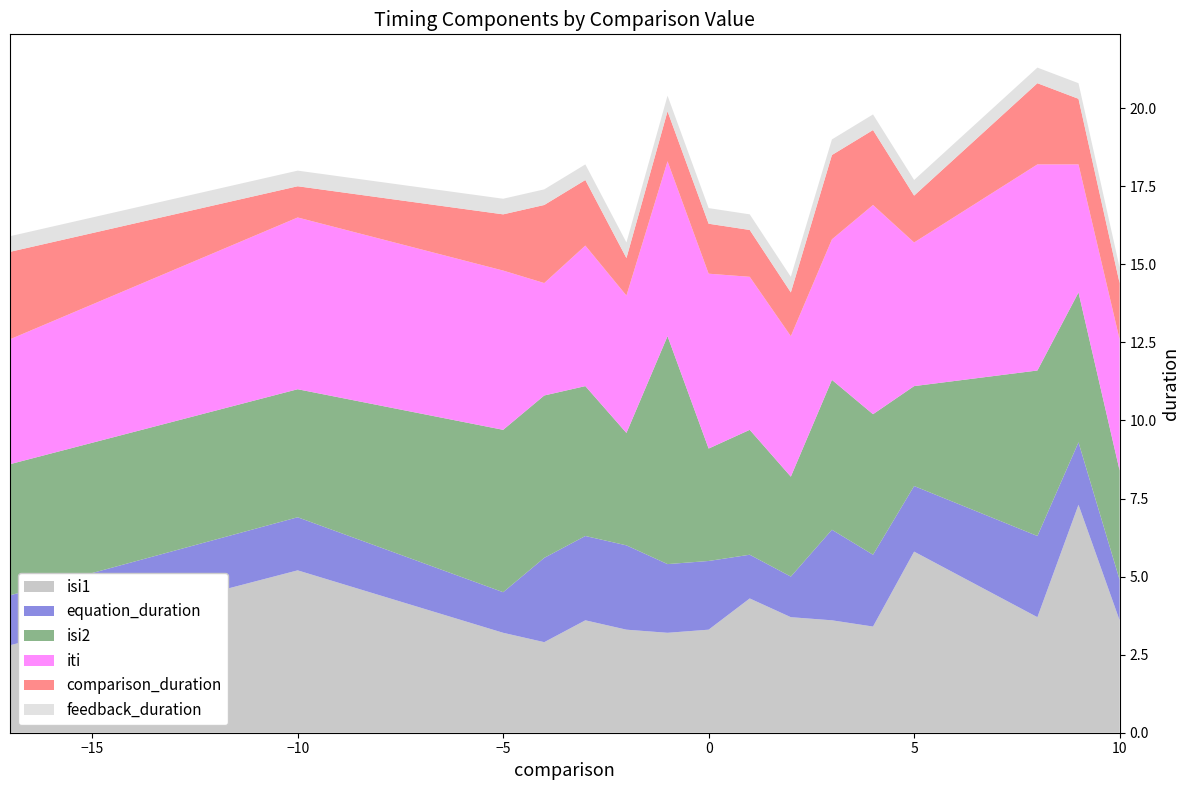

Reading right to left, transcribe all the data shown in this chart.

isi1: 10=3.6	9=7.3	8=3.7	5=5.8	4=3.4	3=3.6	2=3.7	1=4.3	0=3.3	-1=3.2	-2=3.3	-3=3.6	-4=2.9	-5=3.2	-10=5.2	-17=2.8
equation_duration: 10=1.3	9=2.0	8=2.6	5=2.1	4=2.3	3=2.9	2=1.3	1=1.4	0=2.2	-1=2.2	-2=2.7	-3=2.7	-4=2.7	-5=1.3	-10=1.7	-17=1.6
isi2: 10=3.5	9=4.8	8=5.3	5=3.2	4=4.5	3=4.8	2=3.2	1=4.0	0=3.6	-1=7.3	-2=3.6	-3=4.8	-4=5.2	-5=5.2	-10=4.1	-17=4.2
iti: 10=4.2	9=4.1	8=6.6	5=4.6	4=6.7	3=4.5	2=4.5	1=4.9	0=5.6	-1=5.6	-2=4.4	-3=4.5	-4=3.6	-5=5.1	-10=5.5	-17=4.0
comparison_duration: 10=1.8	9=2.1	8=2.6	5=1.5	4=2.4	3=2.7	2=1.4	1=1.5	0=1.6	-1=1.6	-2=1.2	-3=2.1	-4=2.5	-5=1.8	-10=1.0	-17=2.8
feedback_duration: 10=0.5	9=0.5	8=0.5	5=0.5	4=0.5	3=0.5	2=0.5	1=0.5	0=0.5	-1=0.5	-2=0.5	-3=0.5	-4=0.5	-5=0.5	-10=0.5	-17=0.5